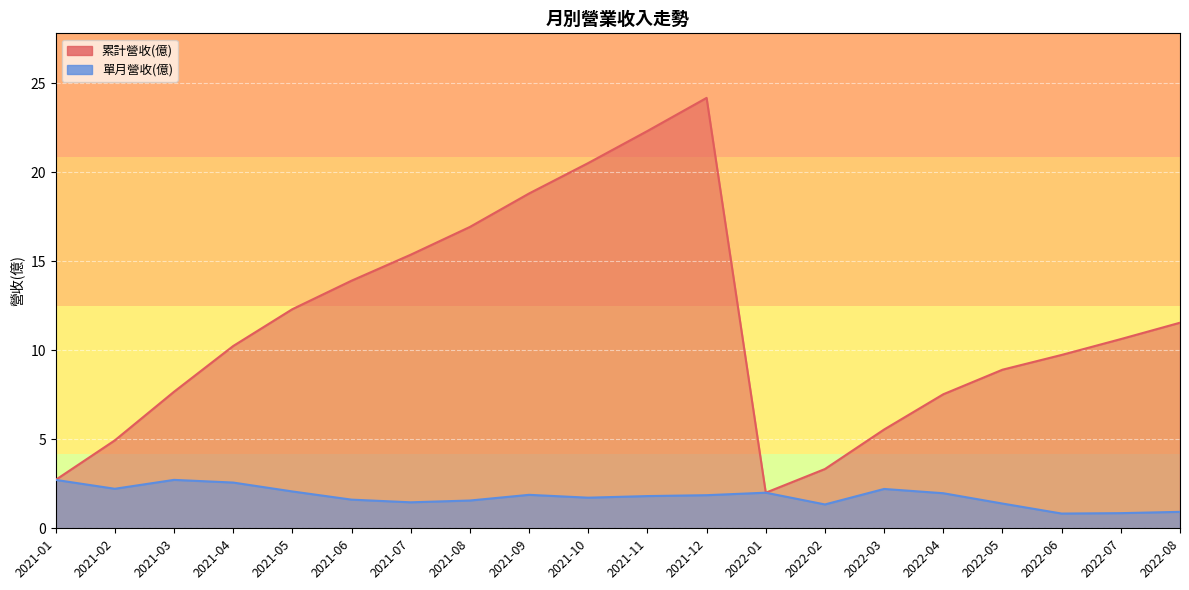

How many lines are shown in the chart?

2